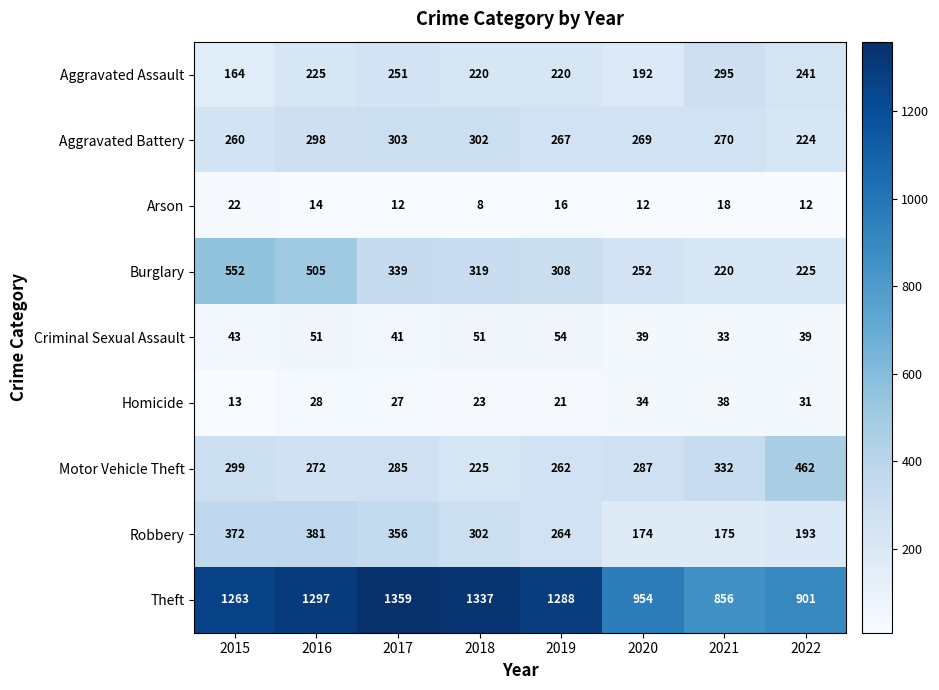

Where does the Motor Vehicle Theft series first go above 287?

2015